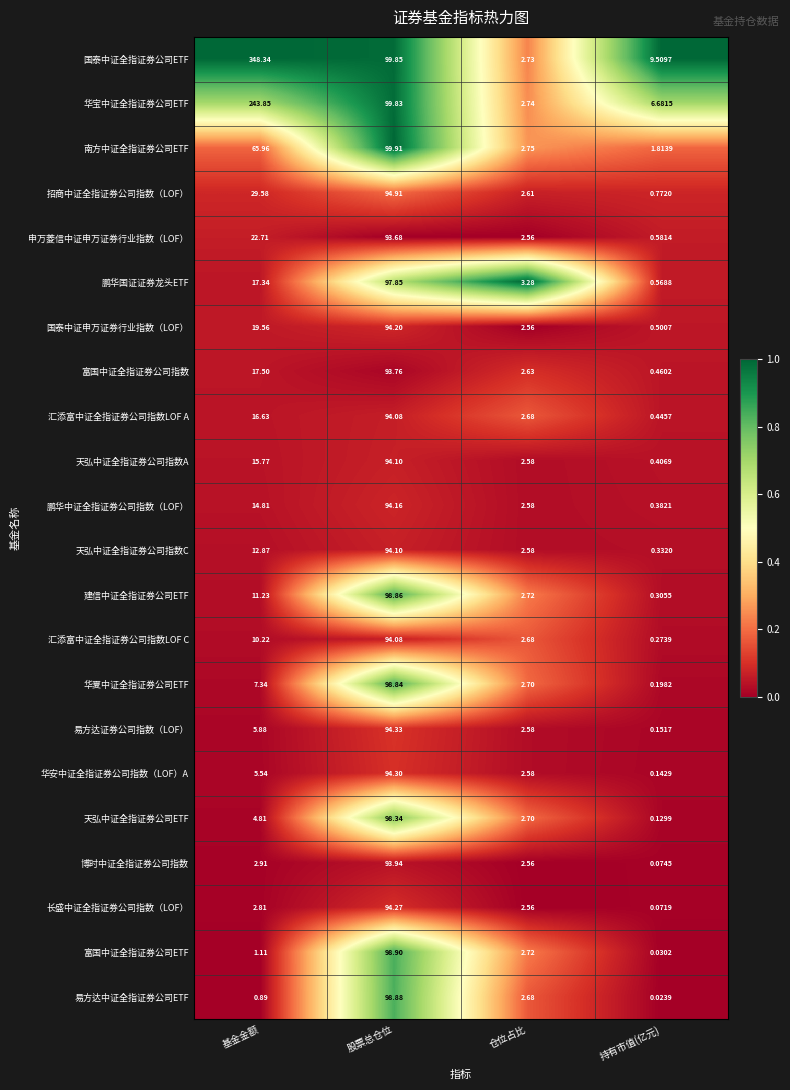

At how many categories does at least one series exceed 0?

4